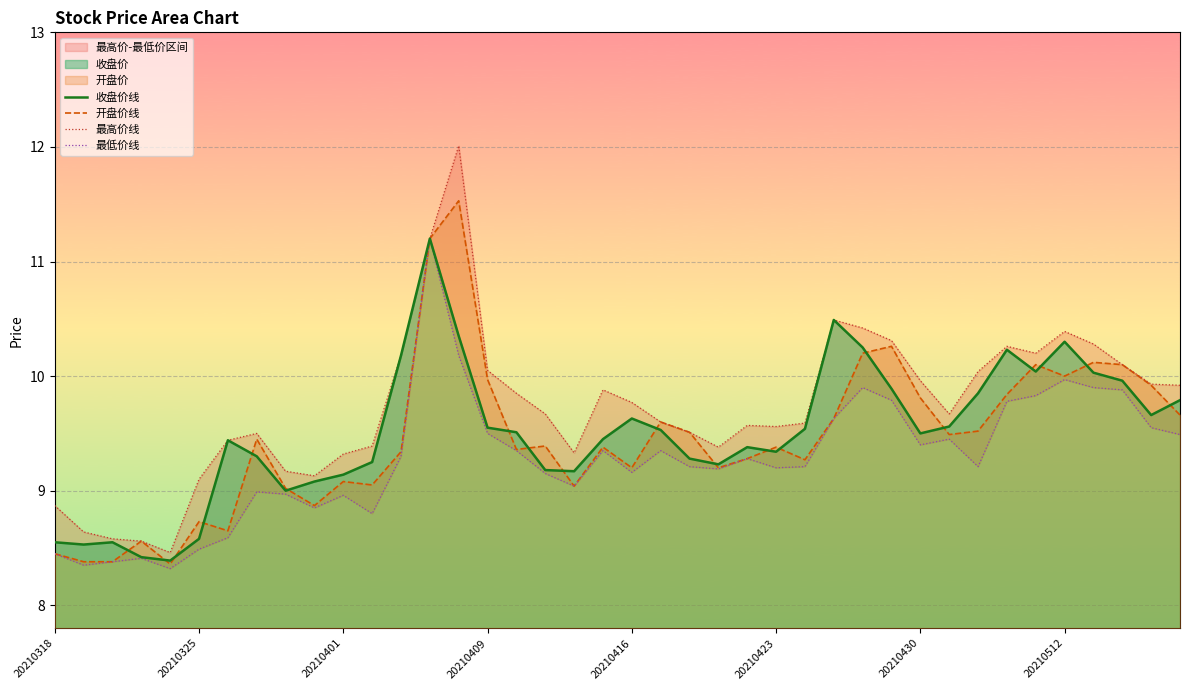

What is the lowest value of the 开盘价线 series?

8.4